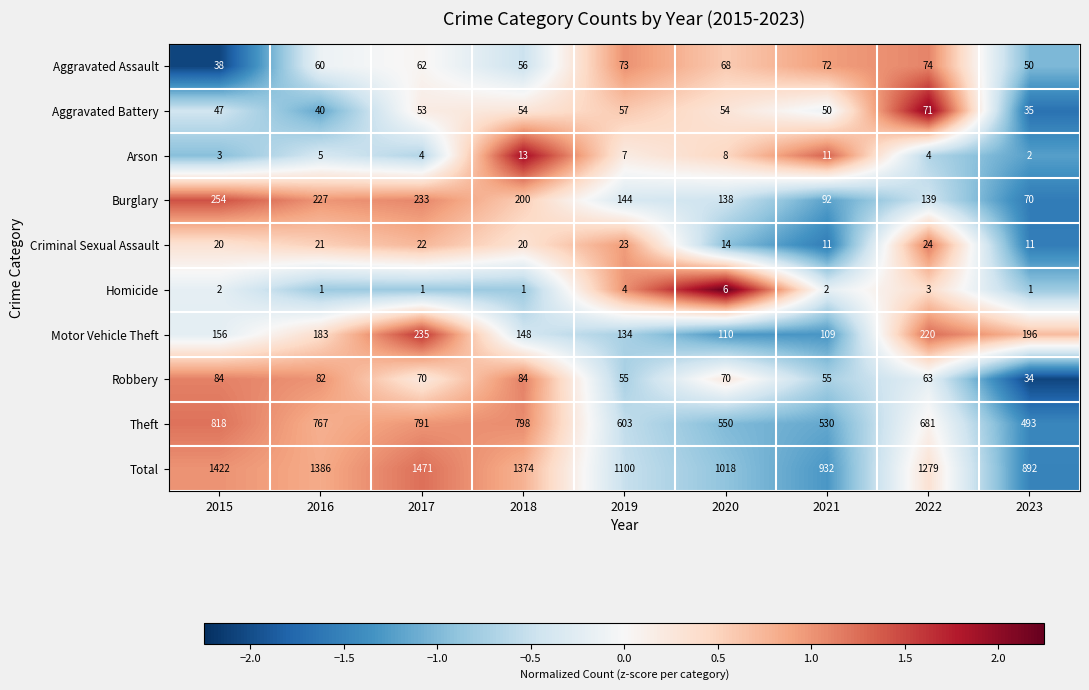

What is the spread (max minus min) of values at 2022?

1276